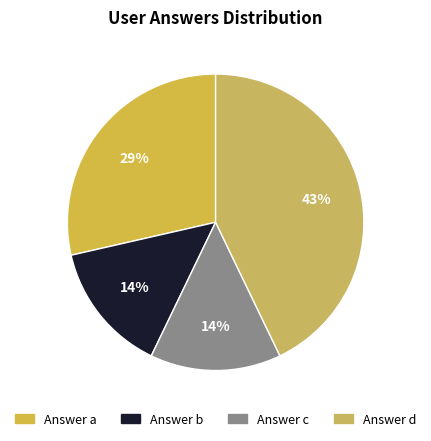

How many segments does this pie chart have?

4